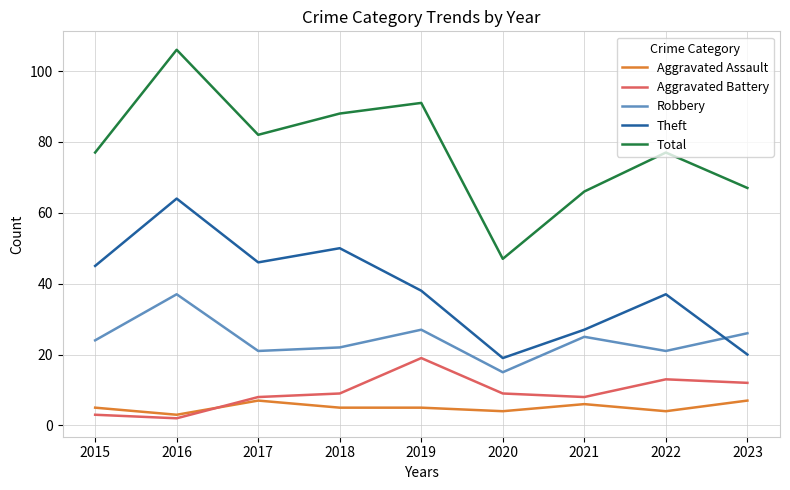

Reading right to left, list all the values displayed in this chart.

Aggravated Assault: 7	4	6	4	5	5	7	3	5
Aggravated Battery: 12	13	8	9	19	9	8	2	3
Robbery: 26	21	25	15	27	22	21	37	24
Theft: 20	37	27	19	38	50	46	64	45
Total: 67	77	66	47	91	88	82	106	77